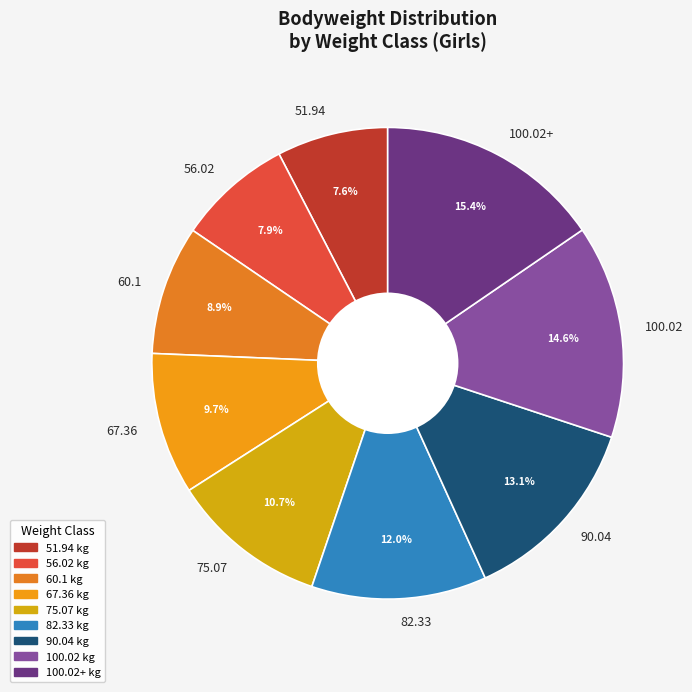

What portion of the pie excludes 60.1?

91.1%